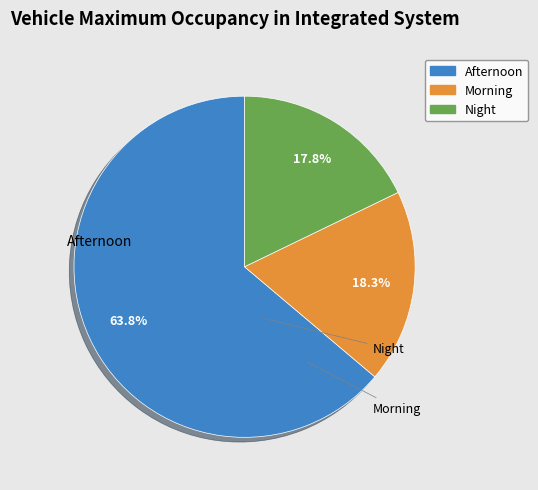

Is there a majority slice in this chart?

Yes